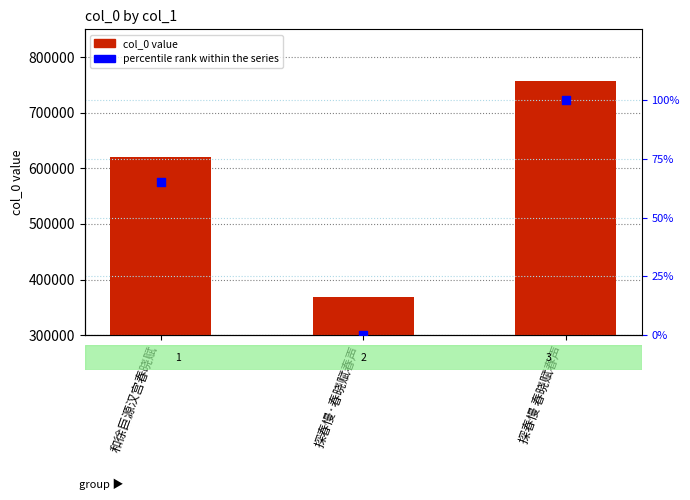

At which category is the sum across all series the highest?

探春慢 春晓赋春声